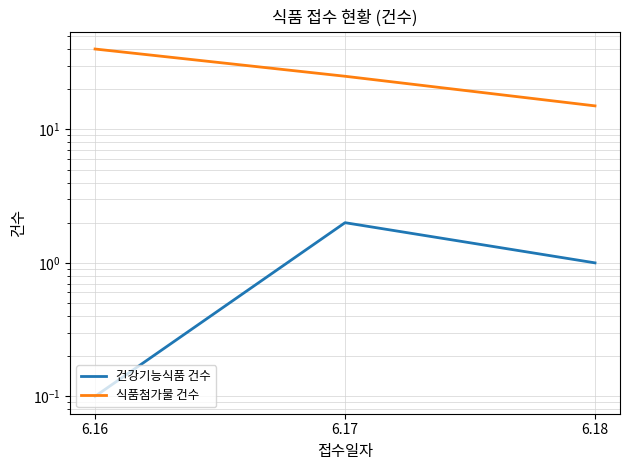

Between 6.16 and 6.18, which series saw the biggest shift?

식품첨가물 건수